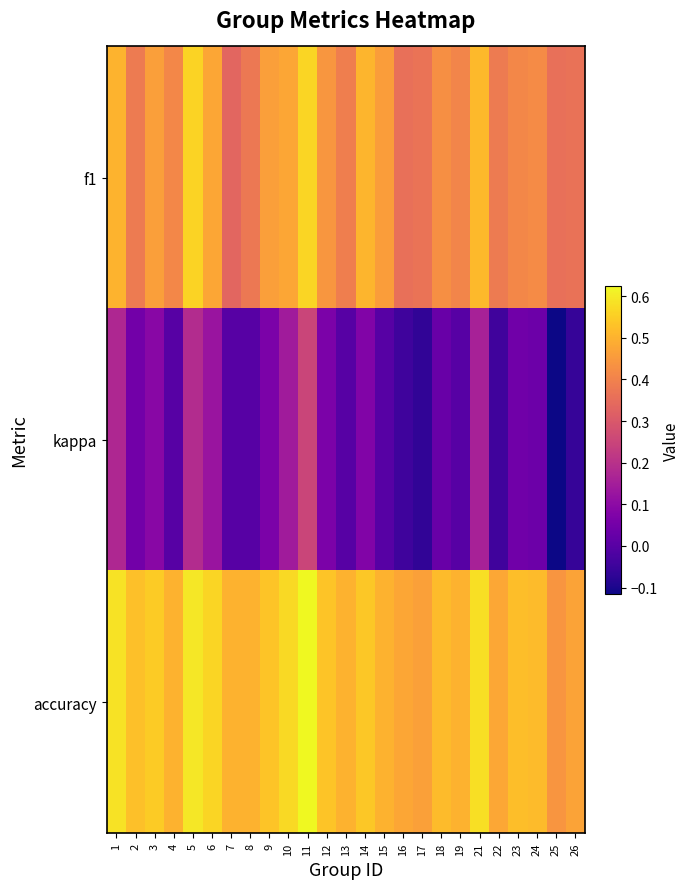

Reading right to left, what are all the values shown in this chart?

f1: 26=0.4	25=0.4	24=0.4	23=0.4	22=0.4	21=0.5	19=0.4	18=0.4	17=0.4	16=0.4	15=0.5	14=0.5	13=0.4	12=0.4	11=0.6	10=0.5	9=0.5	8=0.4	7=0.3	6=0.5	5=0.6	4=0.4	3=0.5	2=0.4	1=0.5
kappa: 26=-0.1	25=-0.1	24=0.0	23=0.0	22=-0.0	21=0.2	19=0.0	18=0.0	17=-0.1	16=-0.0	15=0.0	14=0.1	13=0.0	12=0.1	11=0.2	10=0.1	9=0.1	8=0.0	7=0.0	6=0.1	5=0.2	4=0.0	3=0.1	2=0.0	1=0.2
accuracy: 26=0.5	25=0.4	24=0.5	23=0.5	22=0.5	21=0.6	19=0.5	18=0.5	17=0.5	16=0.5	15=0.5	14=0.5	13=0.5	12=0.5	11=0.6	10=0.6	9=0.5	8=0.5	7=0.5	6=0.6	5=0.6	4=0.5	3=0.5	2=0.5	1=0.6